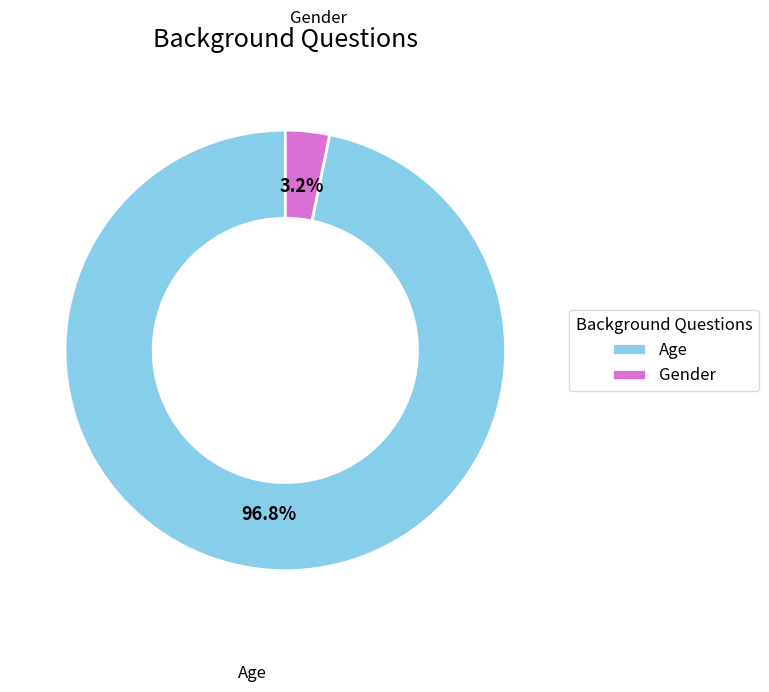

Combined, do Gender and Age account for over 50%?

Yes